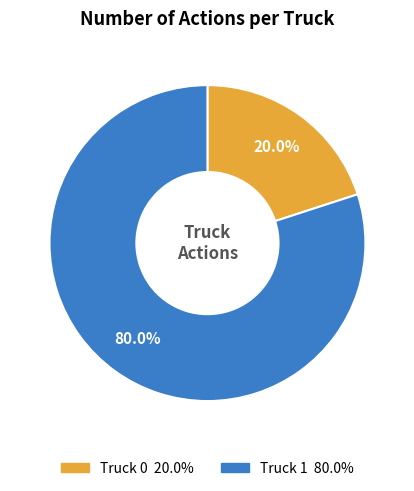

What is the majority slice?

Truck 1